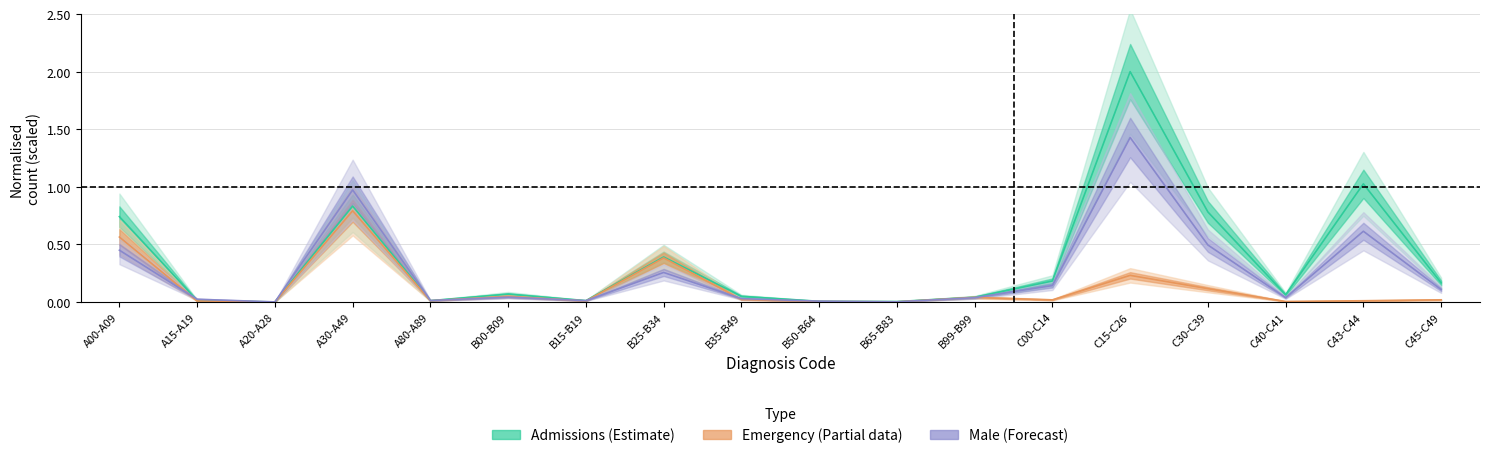

At how many categories does at least one series exceed 1?

2